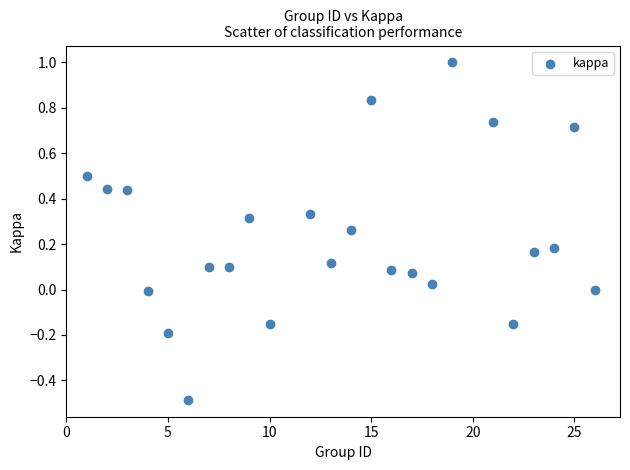

What is the range of Y values (max minus min)?

1.5